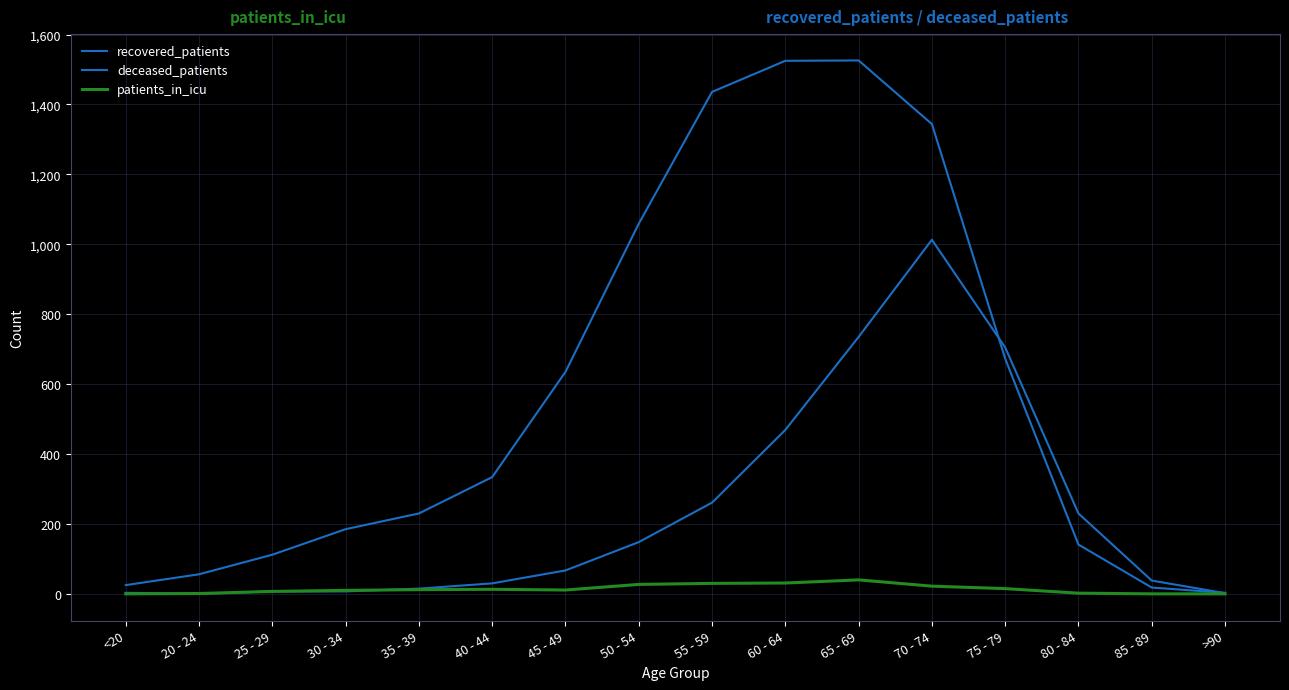

Is this an area chart (filled region under the line)?

No